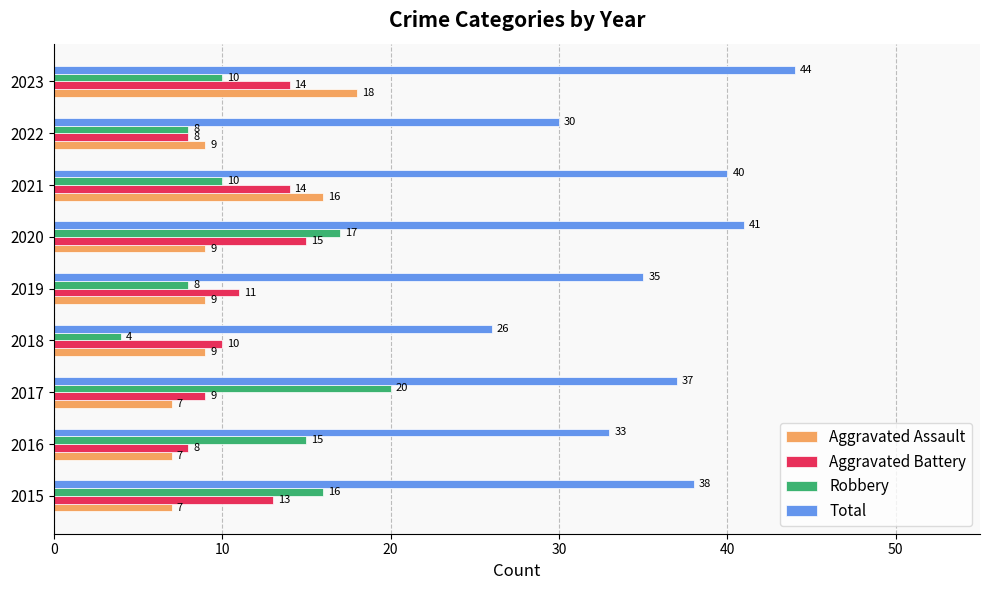

What is the maximum value shown in the chart?

44